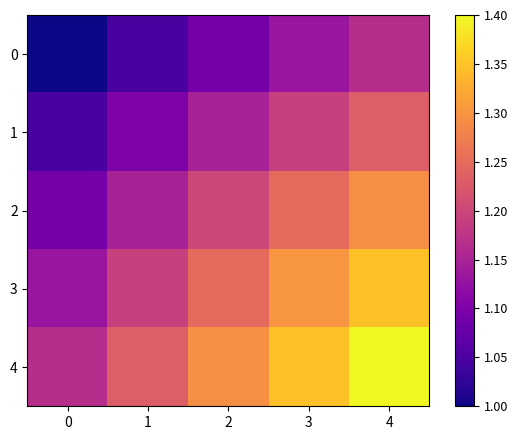

List the series in order of their overall mean, lowest first.

0, 1, 2, 3, 4